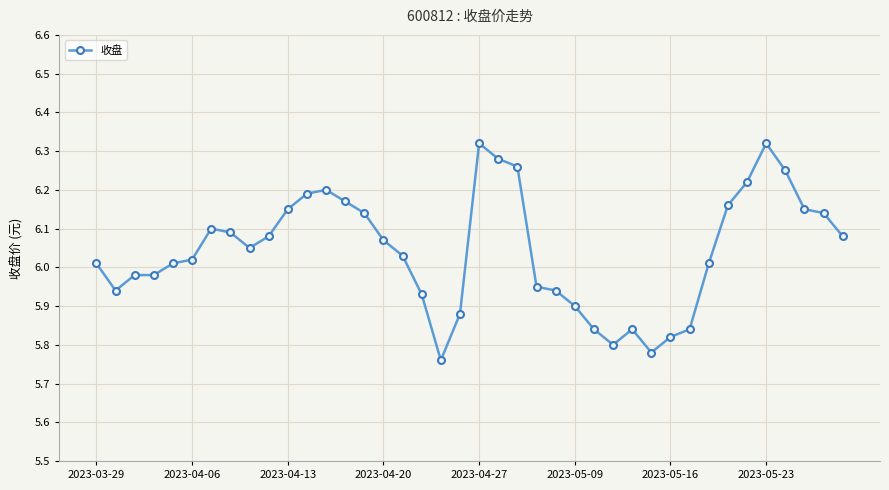

How many values exceed 6?

25